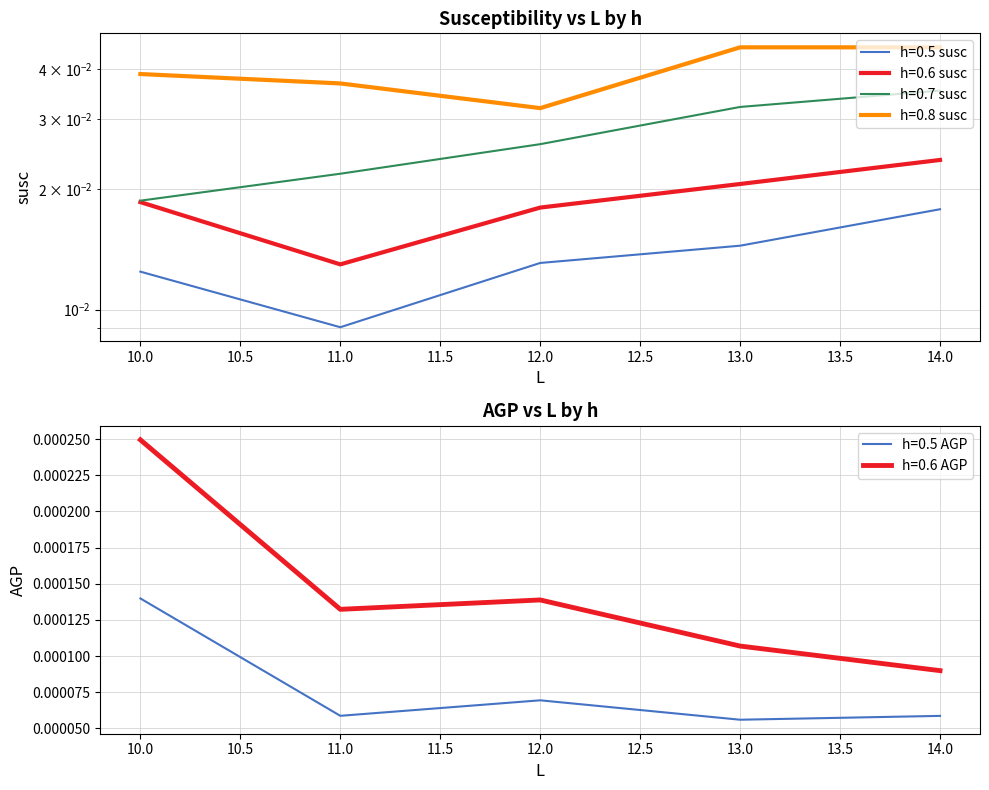

The value of h=0.5 susc at 10 is 0.0. True or false?

False